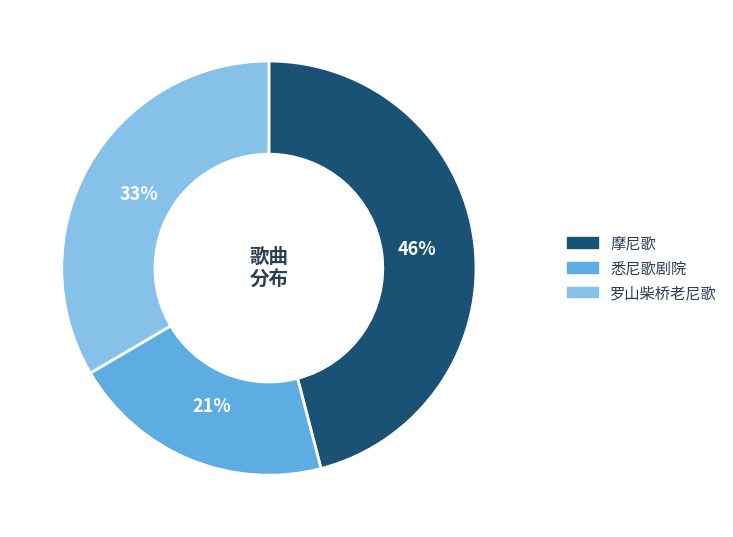

Which has a higher value, 罗山柴桥老尼歌 or 摩尼歌?

摩尼歌